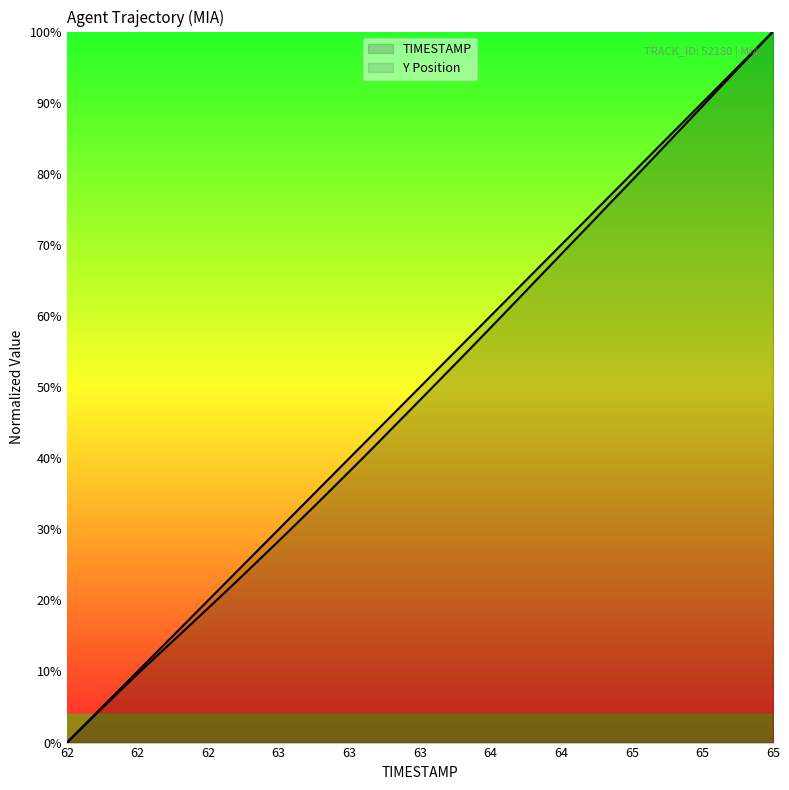

Does the chart display data point markers on the line(s)?

No